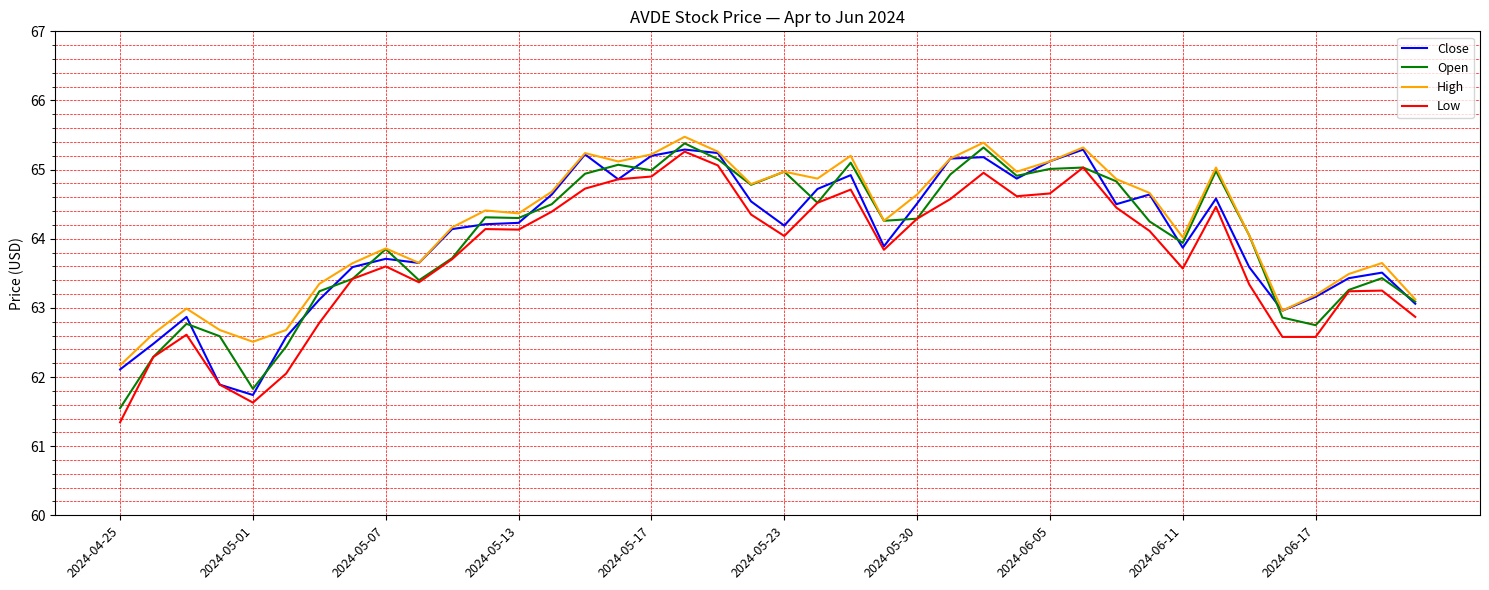

What is the average value of the Open series?

64.0